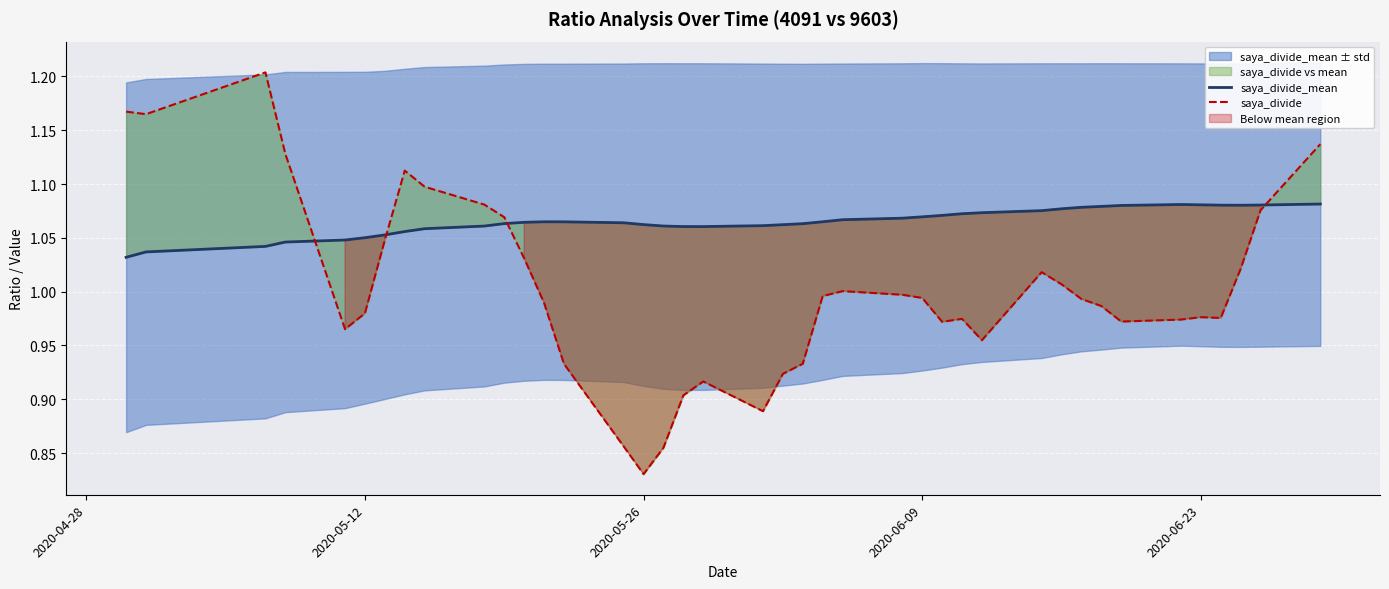

Count the number of data series in this chart.

2